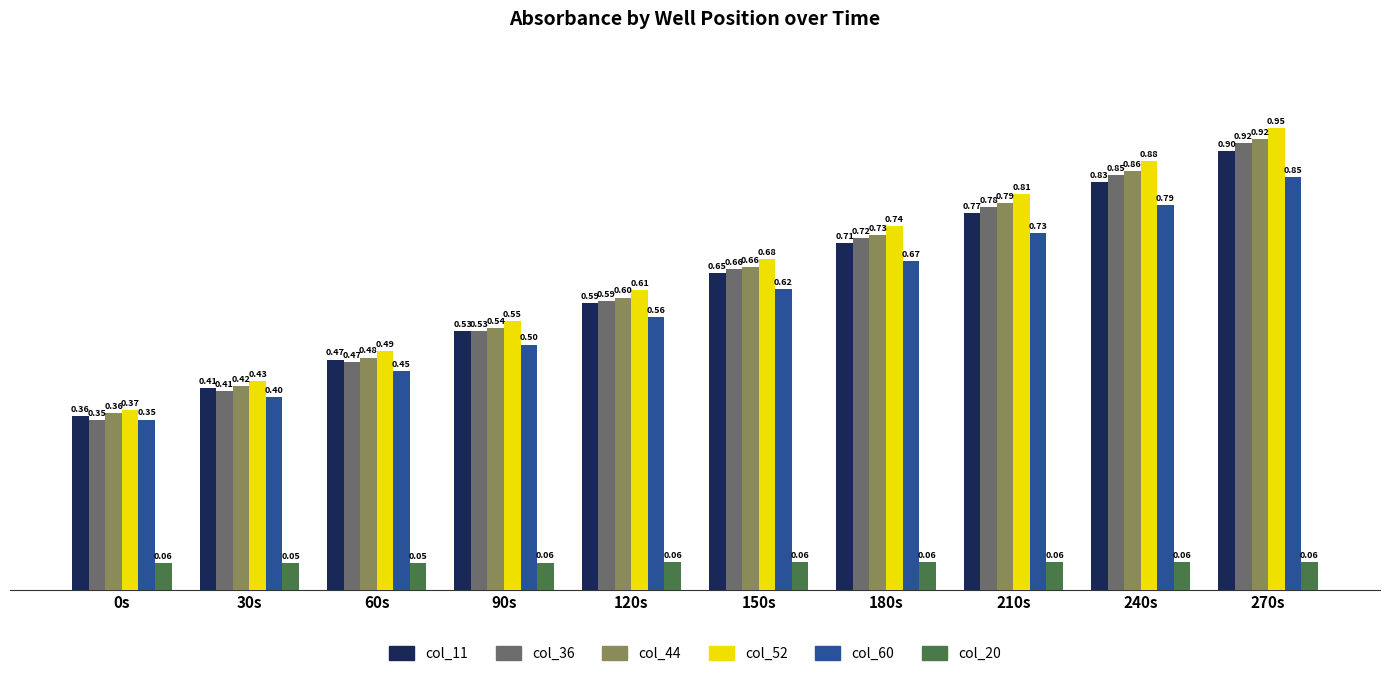

What is the difference between the maximum and minimum values in the col_11 series?

0.5